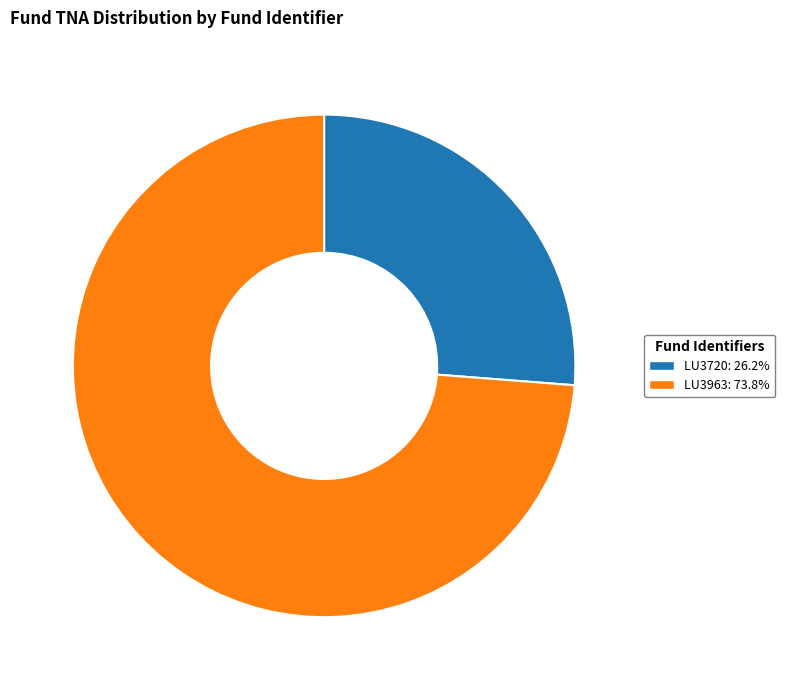

What is the smallest slice in the pie chart?

LU3720